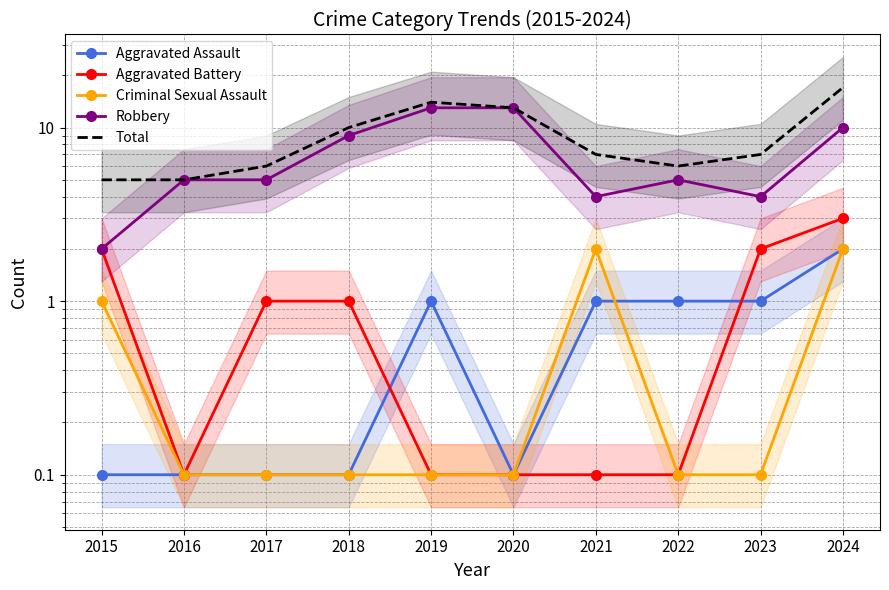

Which category has the lowest value in the Aggravated Assault series?

2015